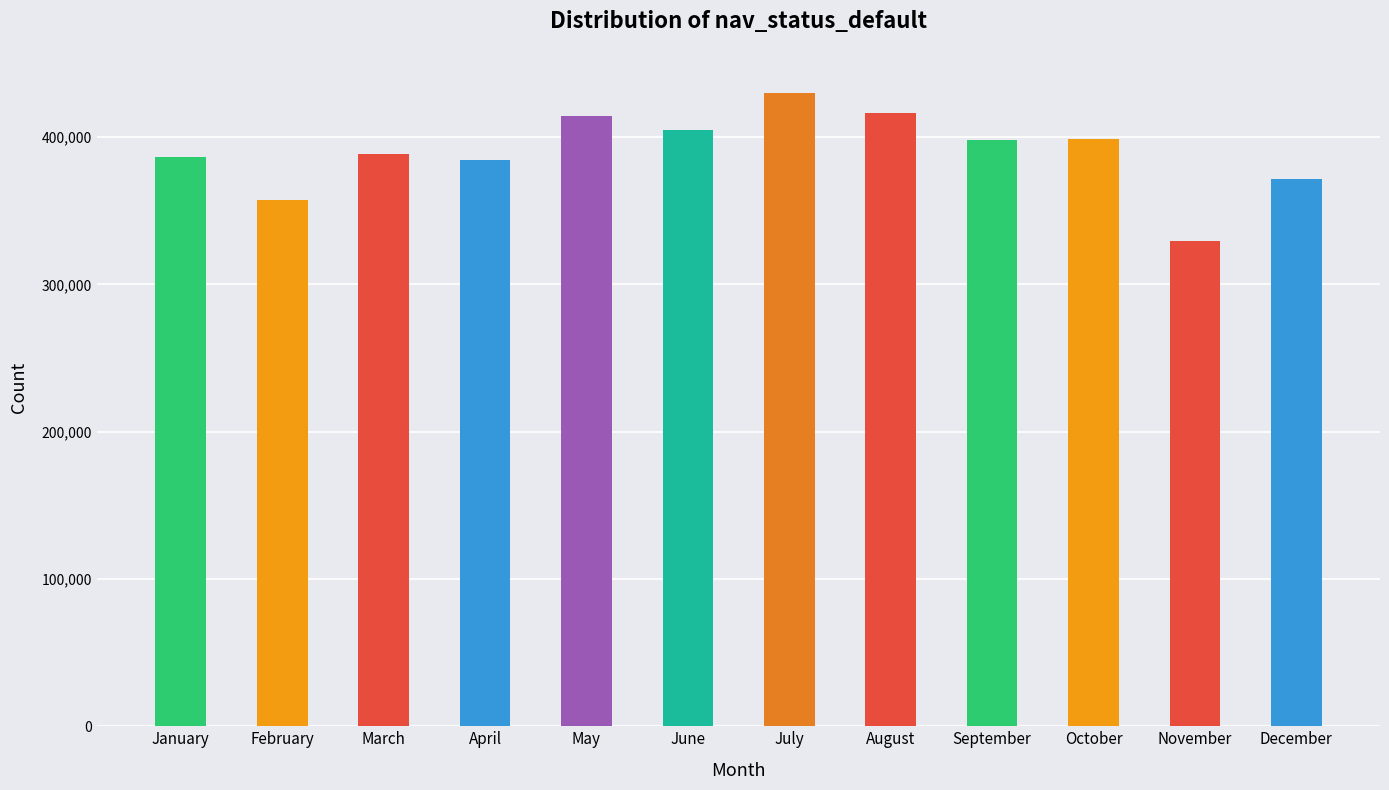

What is the difference between the second highest and minimum values?

86566